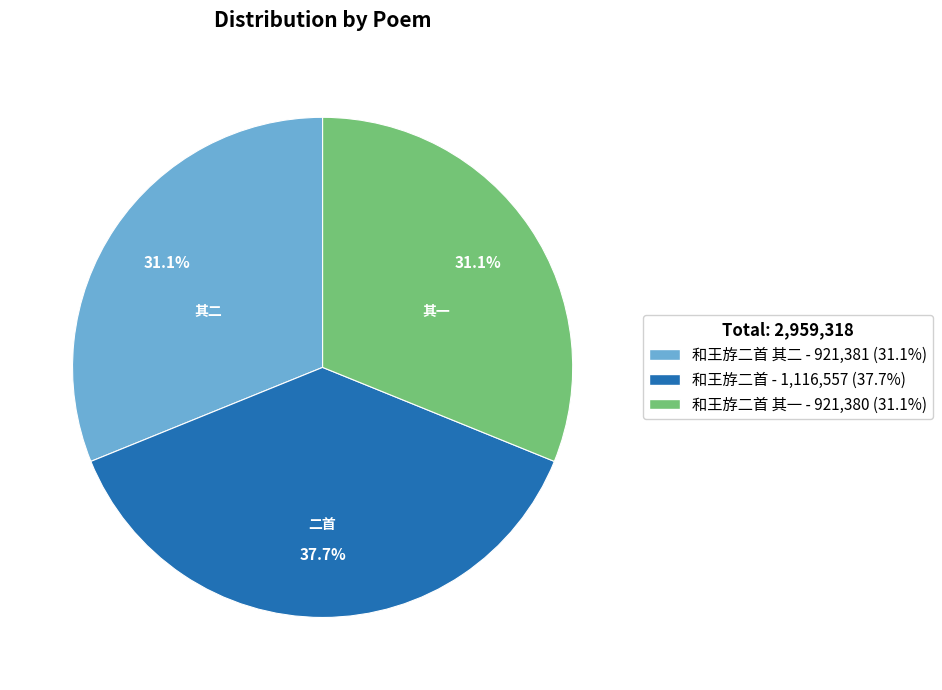

Does any single category account for the majority?

No